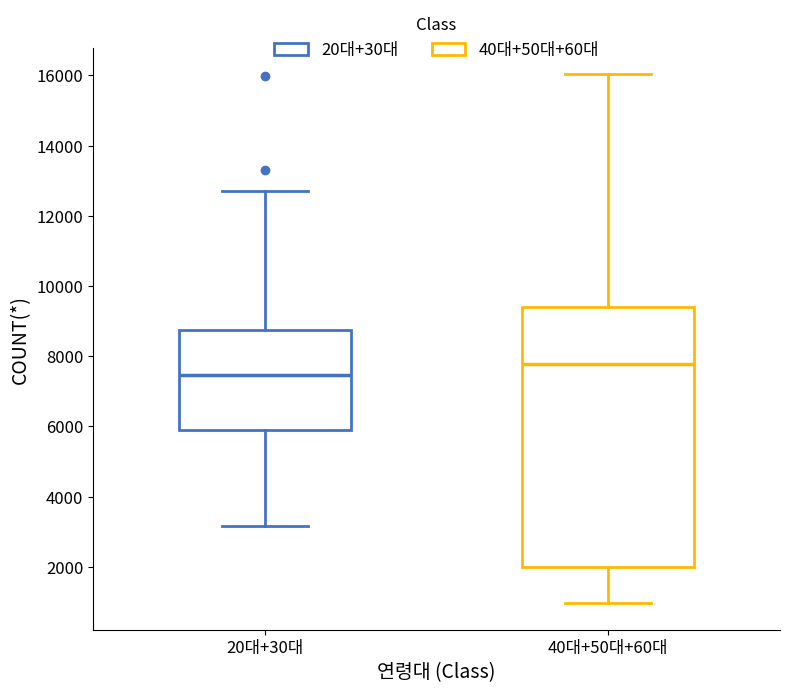

Reading left to right, read every box against the y-axis: the position of its median line, the range the box covers, and the ends of its whiskers. The values are not printed on the chart, so give them approximately, as read against the axis.

20대+30대: median 7400, box 5800 to 8800, whiskers 3200 to 12600
40대+50대+60대: median 7800, box 2000 to 9400, whiskers 1000 to 16000